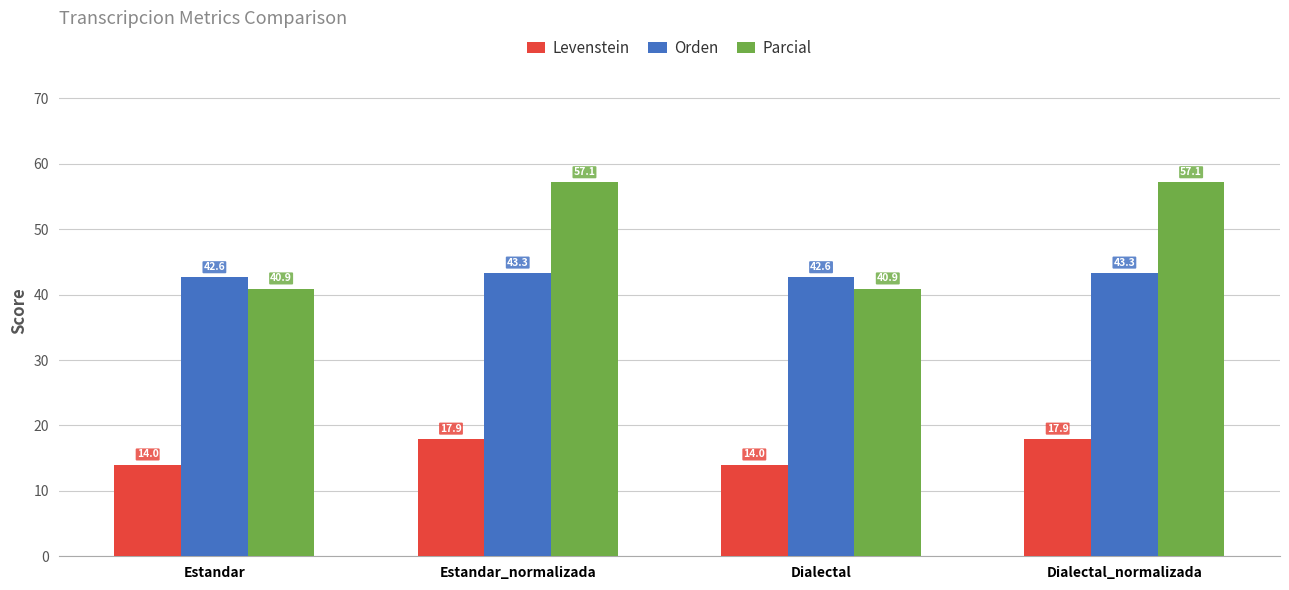

True or false: Orden has a value of 42.6 at Dialectal.

True